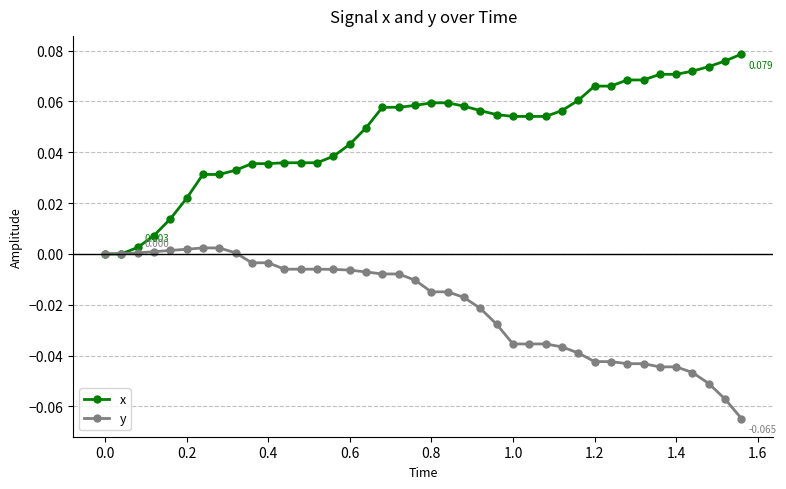

Rank the series by their maximum value, from highest to lowest.

x, y